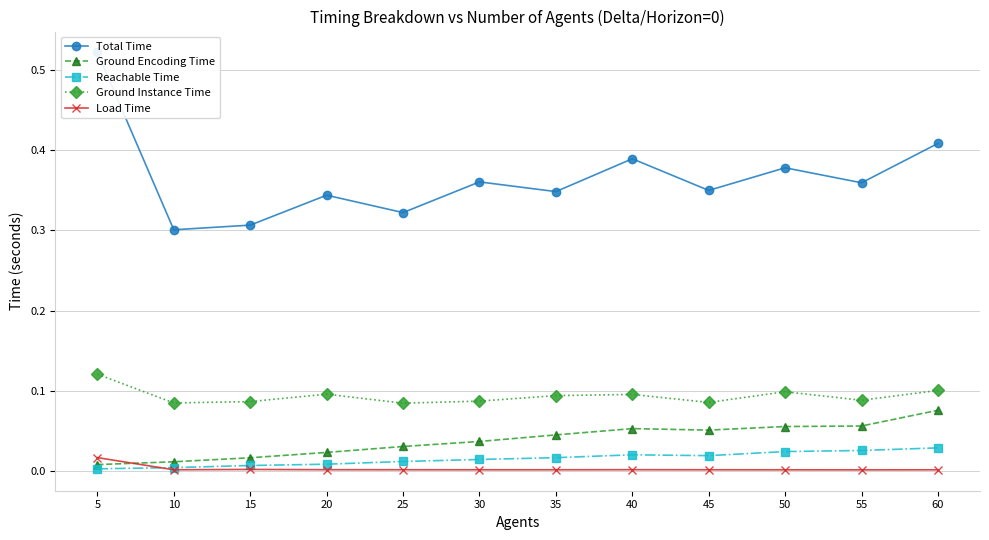

At 30, list the series in order from largest to smallest.

Total Time, Ground Instance Time, Ground Encoding Time, Reachable Time, Load Time